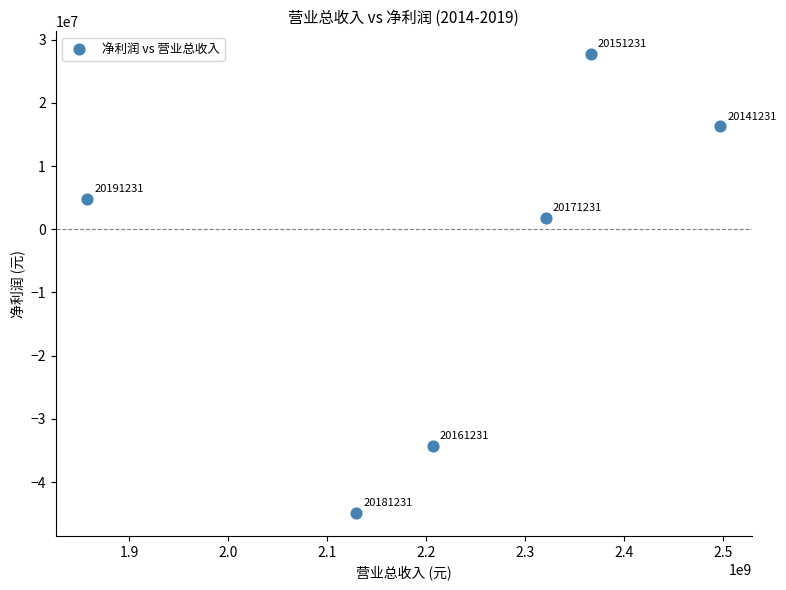

What Y value in the scatter plot is closest to -8593171?

1770811.6